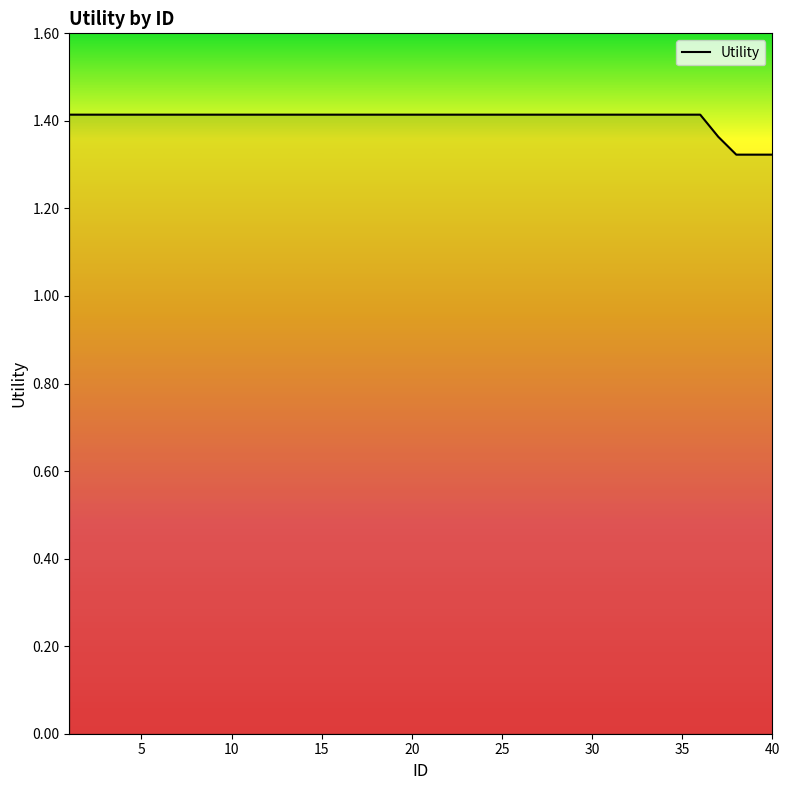

Does the chart have visible grid lines?

No